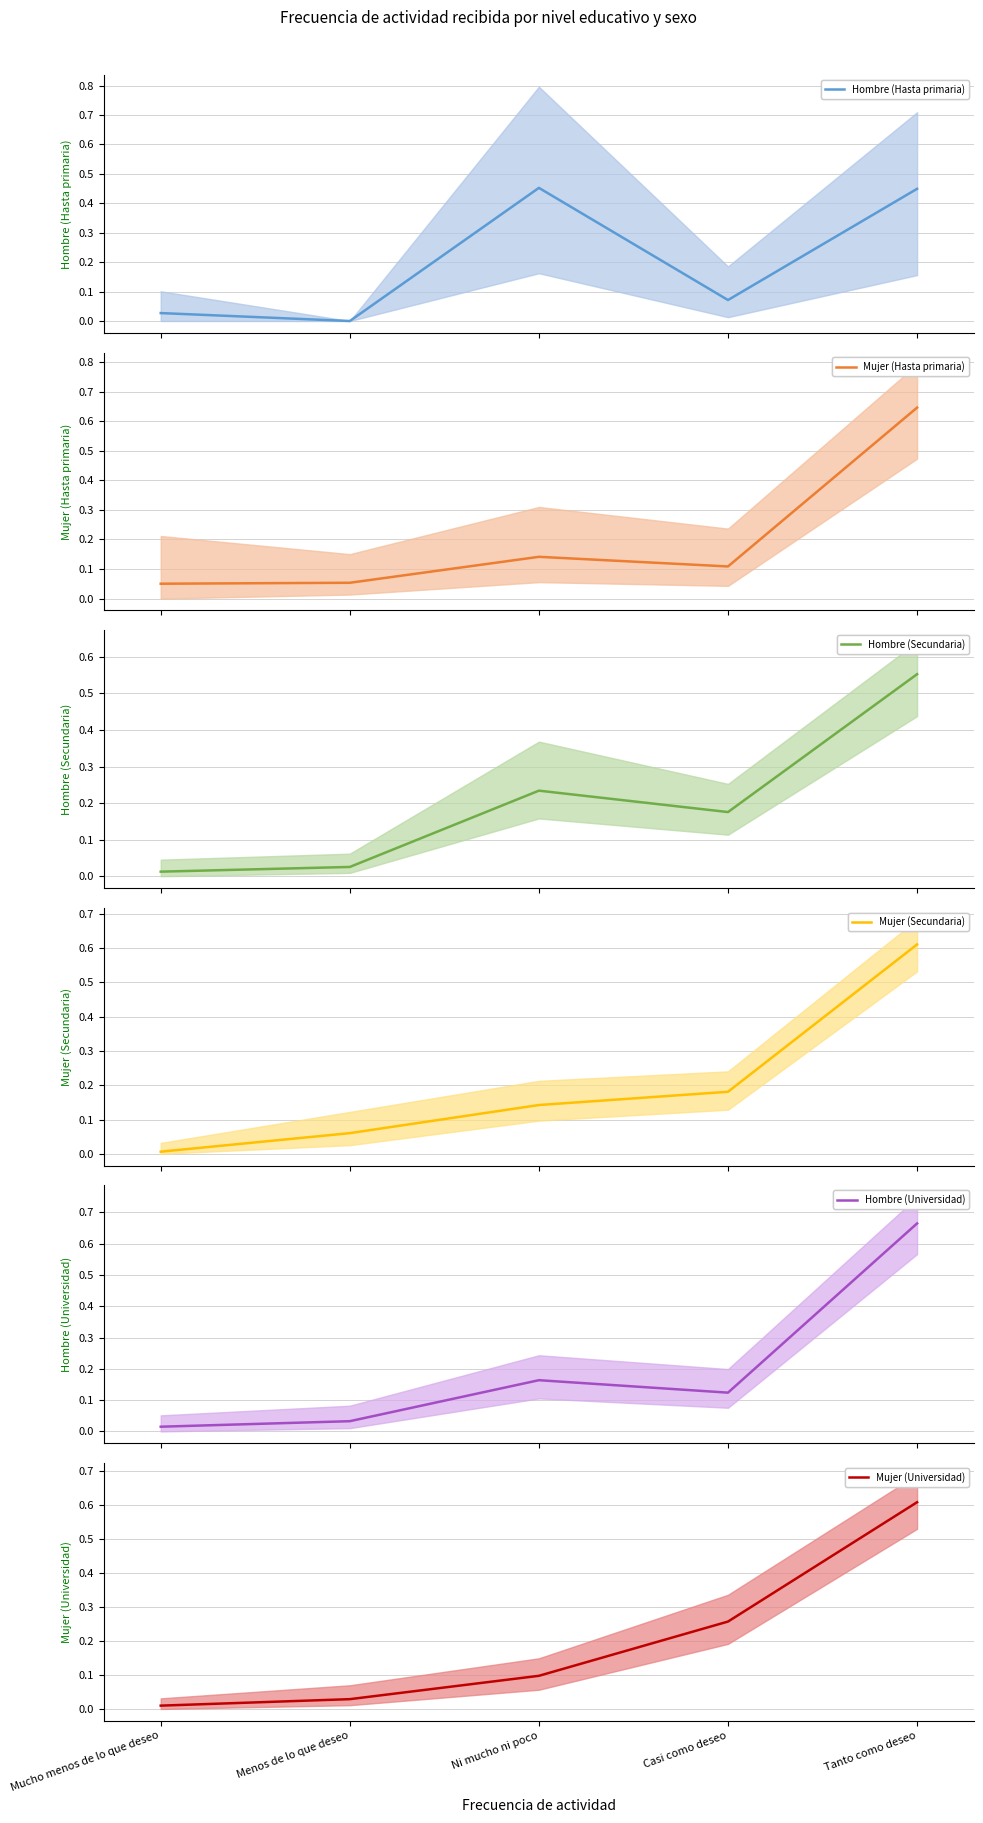

True or false: Mujer (Secundaria) has more than 0 points higher than both neighbors.

False